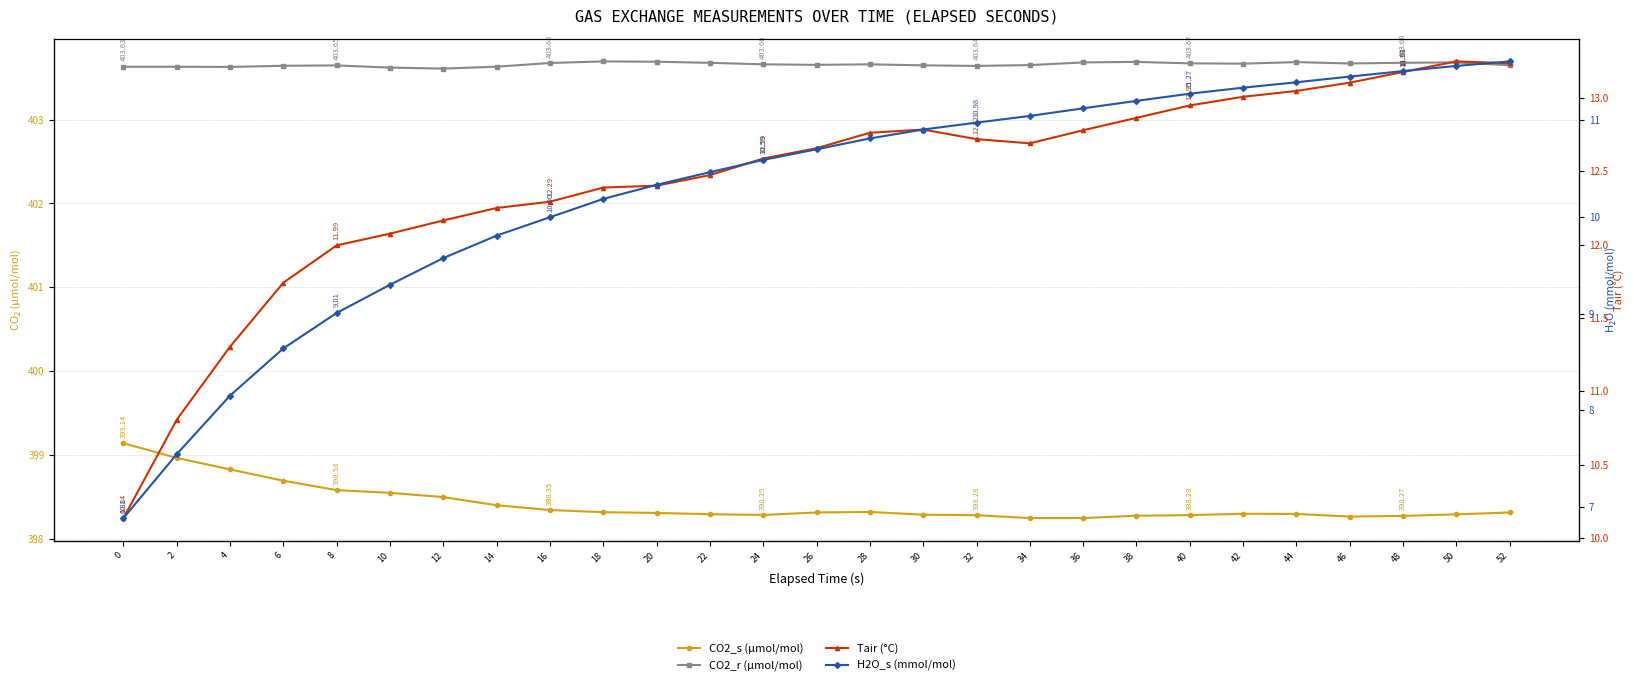

List the series in order of their peak value, lowest first.

H2O_s (mmol/mol), Tair (°C), CO2_s (µmol/mol), CO2_r (µmol/mol)